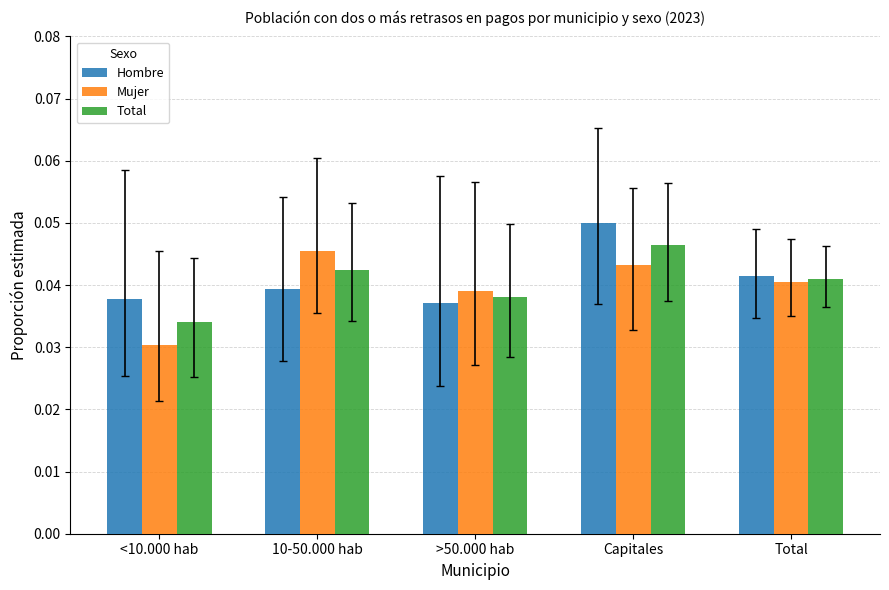

Is it true that Mujer equals 0.1 at 10-50.000 hab?

False